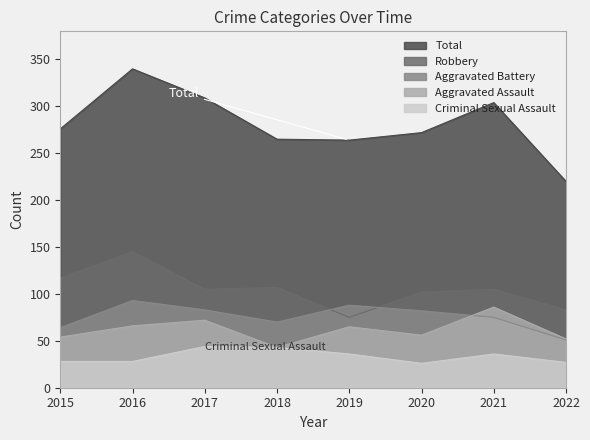

Which series has the largest total across all categories?

Total